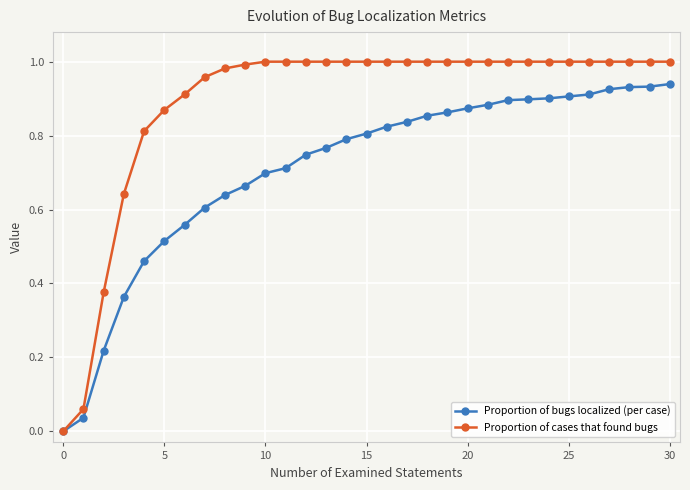

Rank the series by their maximum value, from lowest to highest.

Proportion of bugs localized (per case), Proportion of cases that found bugs